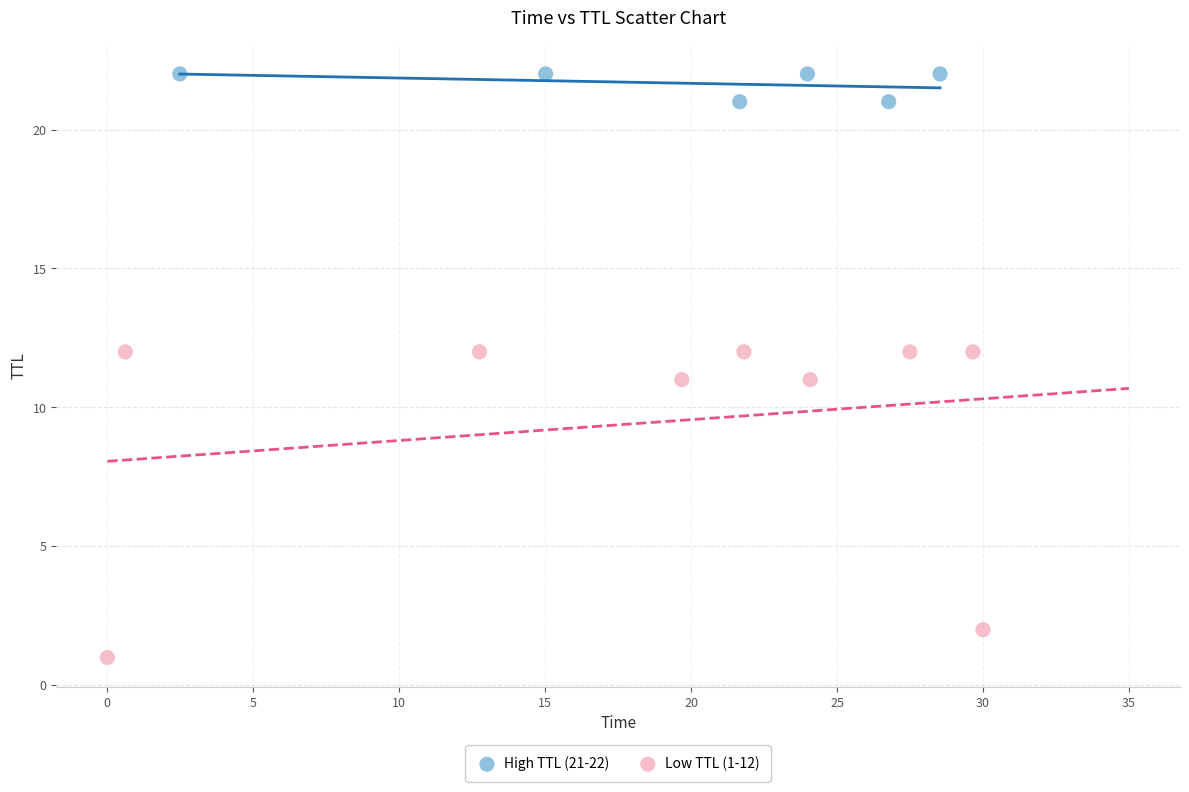

Which series contains the lowest Y value?

Low TTL (1-12)